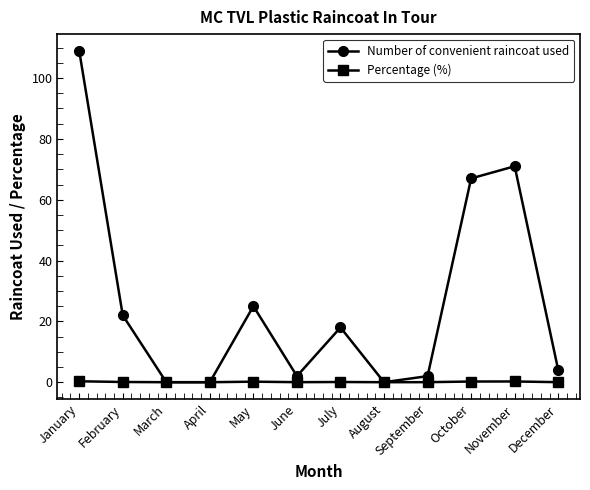

List the series in order of their peak value, highest first.

Number of convenient raincoat used, Percentage (%)